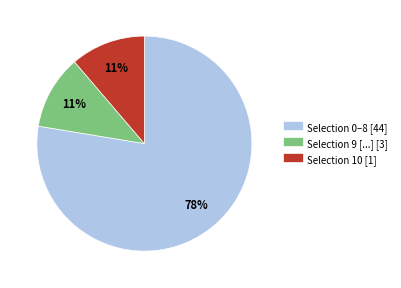

To the nearest percent, what is the average slice percentage?

33%